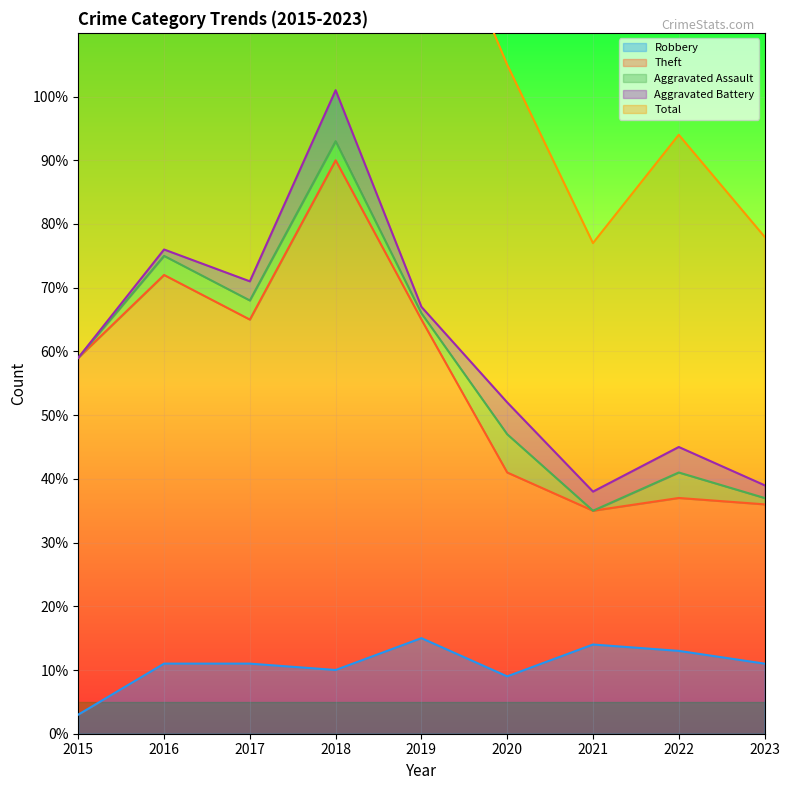

What is the minimum value for Robbery?

3